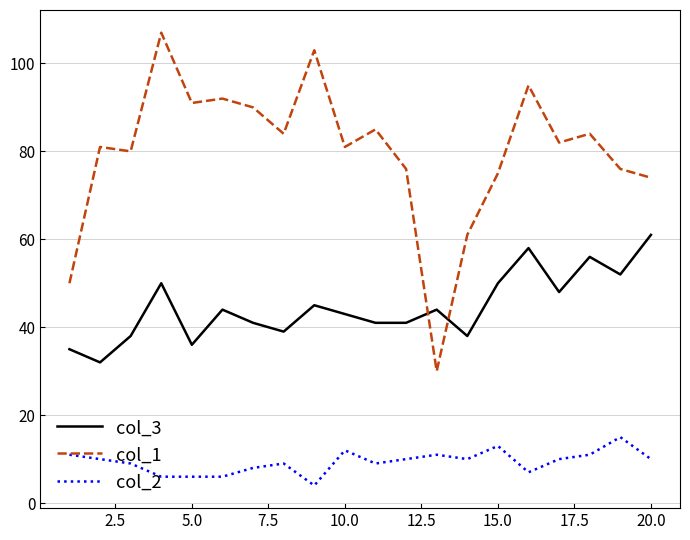

True or false: col_1 and col_3 cross at least once.

True